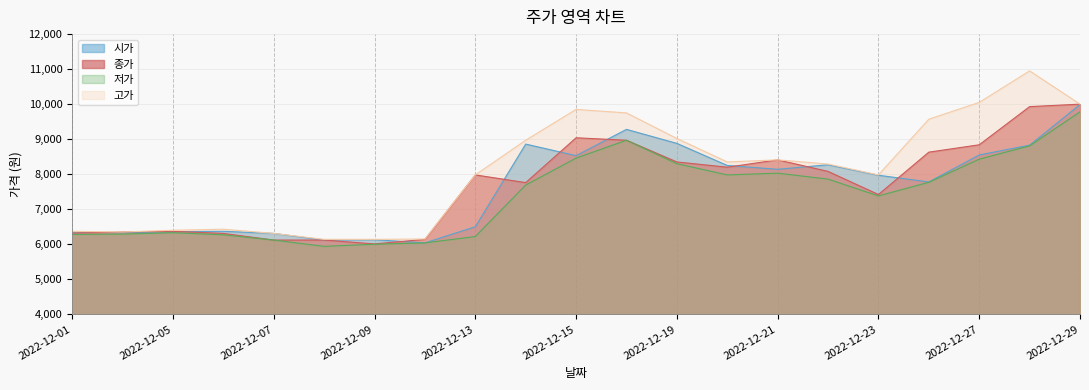

How many times do 종가 and 시가 cross each other?

9